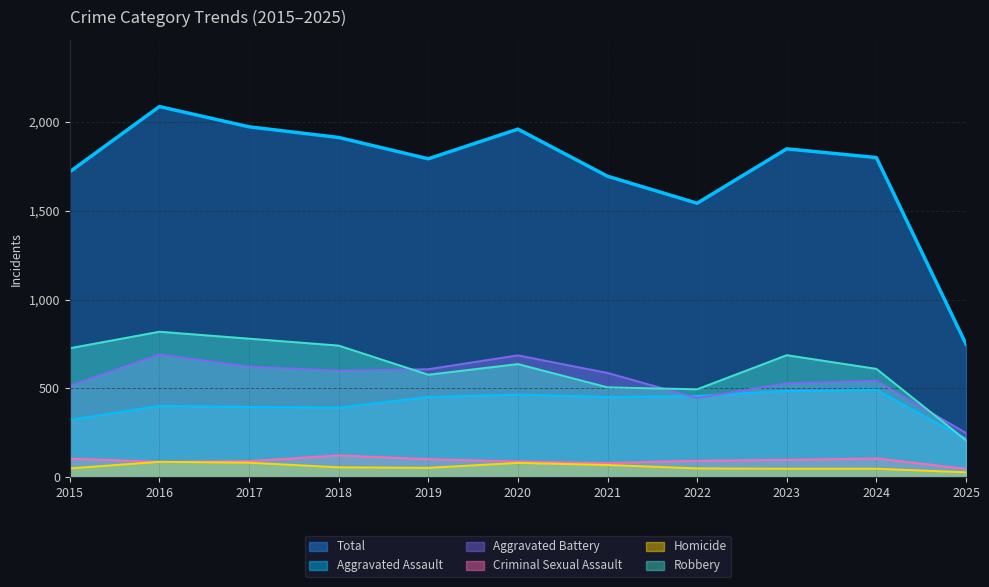

Where is the first local maximum for Aggravated Battery?

2016